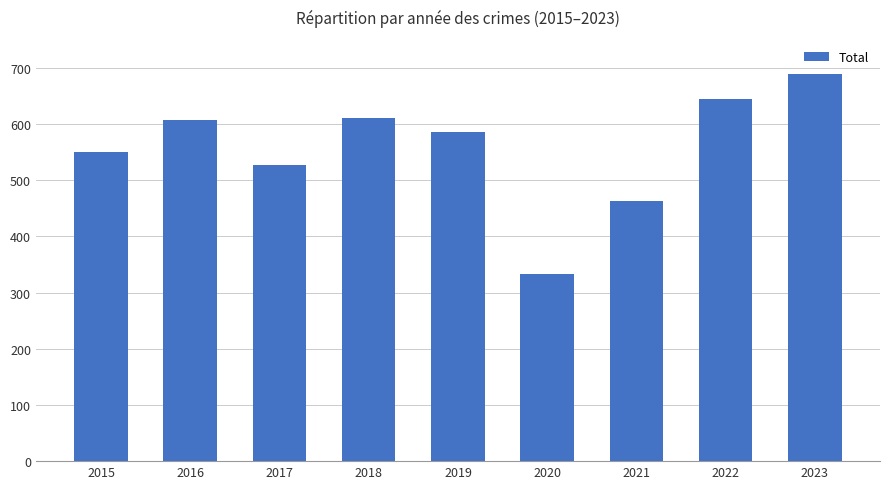

Count the number of categories in the chart.

9